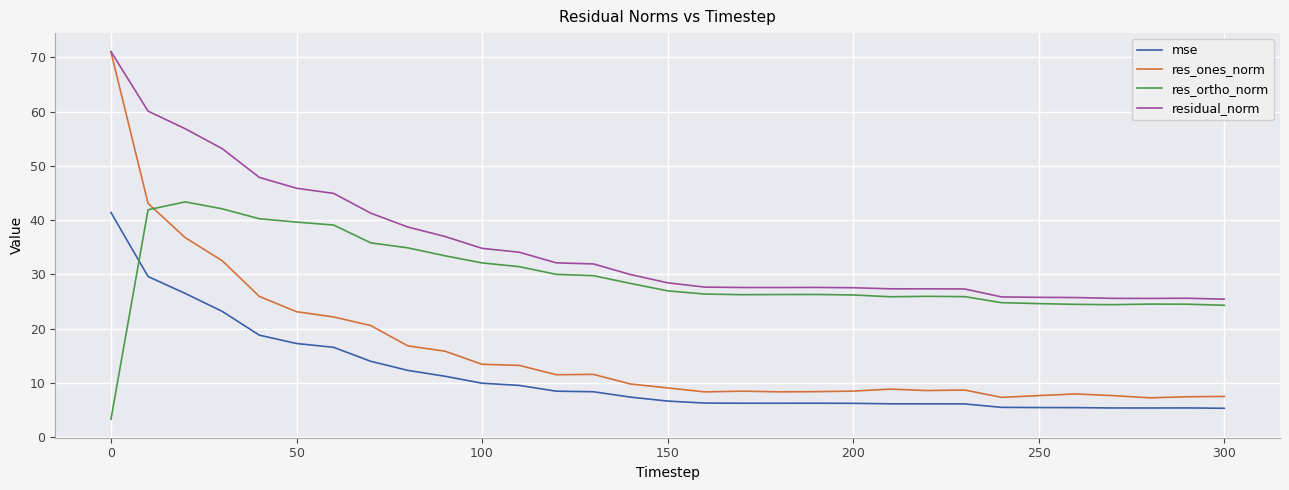

How many intersections are there between mse and res_ortho_norm?

1